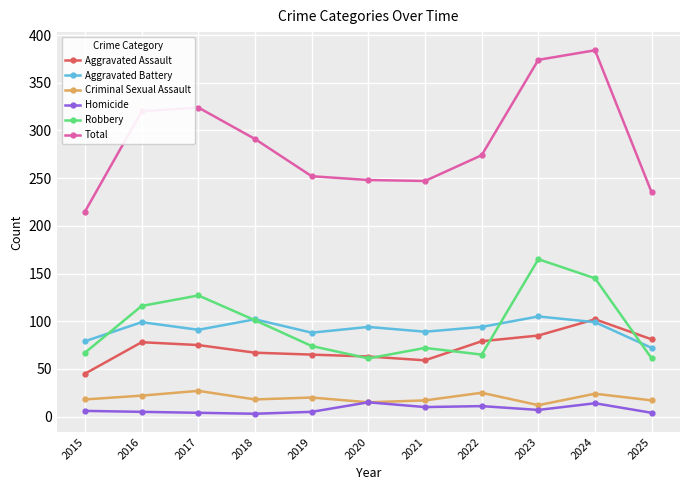

Which series has the largest total across all categories?

Total